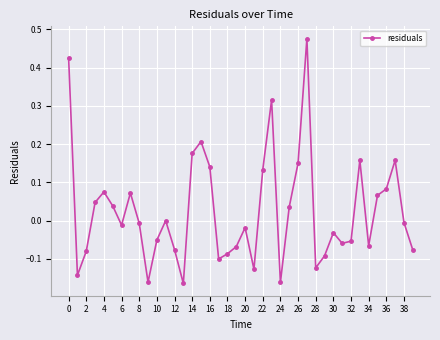

What is the difference between the maximum and minimum values?

0.6